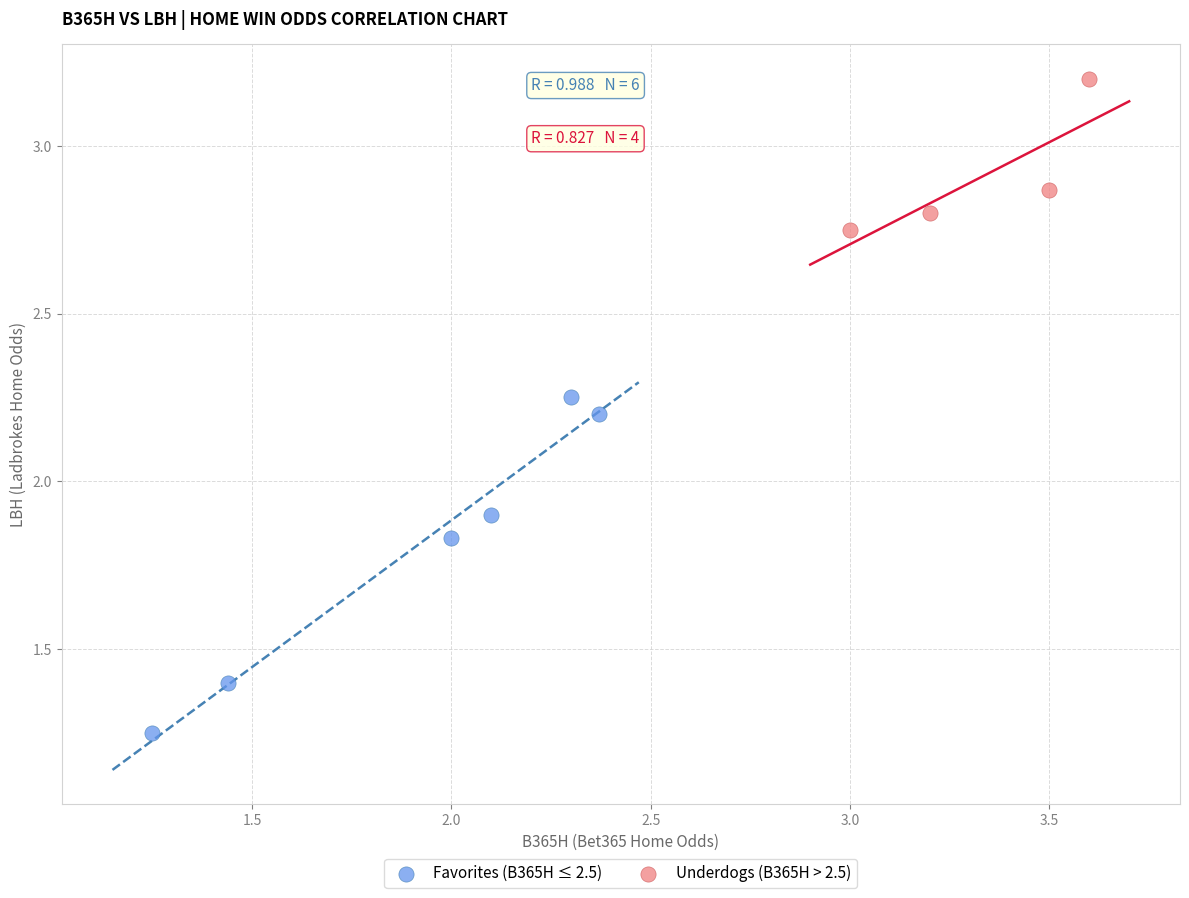

Which series reaches the maximum Y coordinate?

Underdogs (B365H > 2.5)